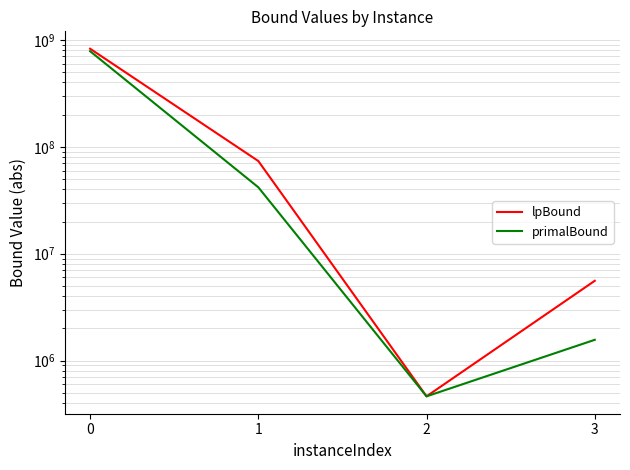

After their last crossing, which series has the higher values: lpBound or primalBound?

lpBound